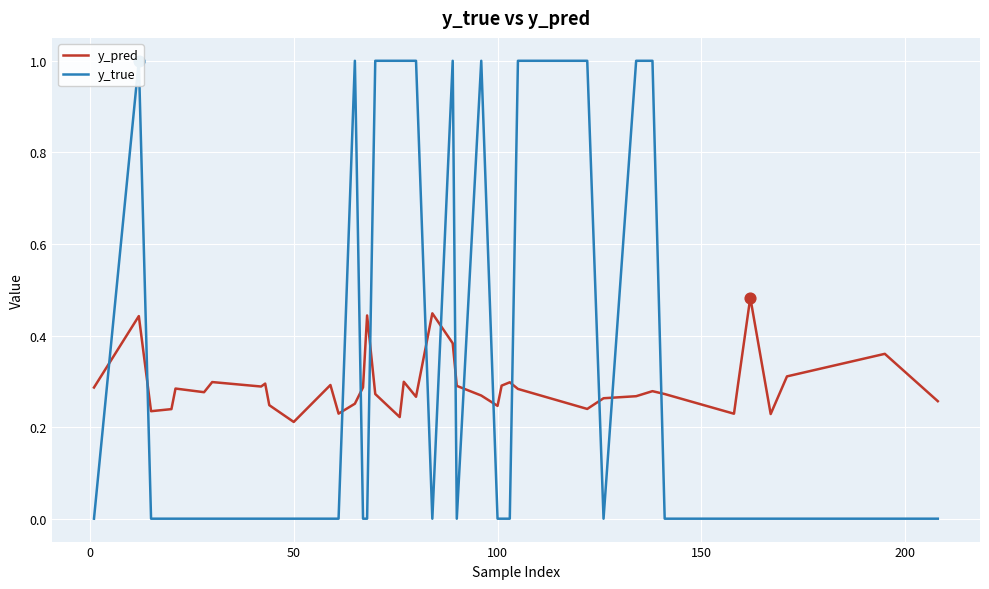

What are all the series names shown in the legend?

y_pred, y_true